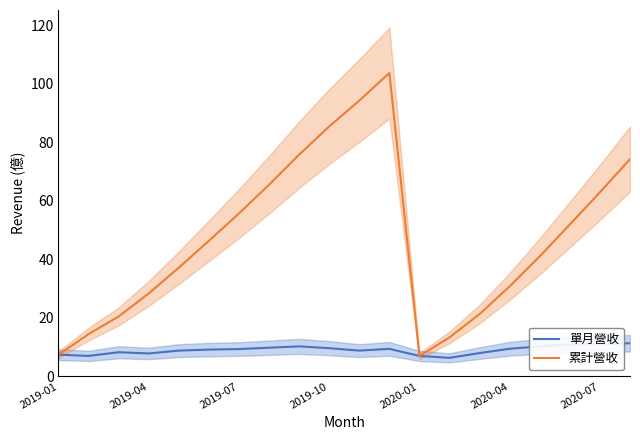

What is the minimum value for 累計營收?

7.0